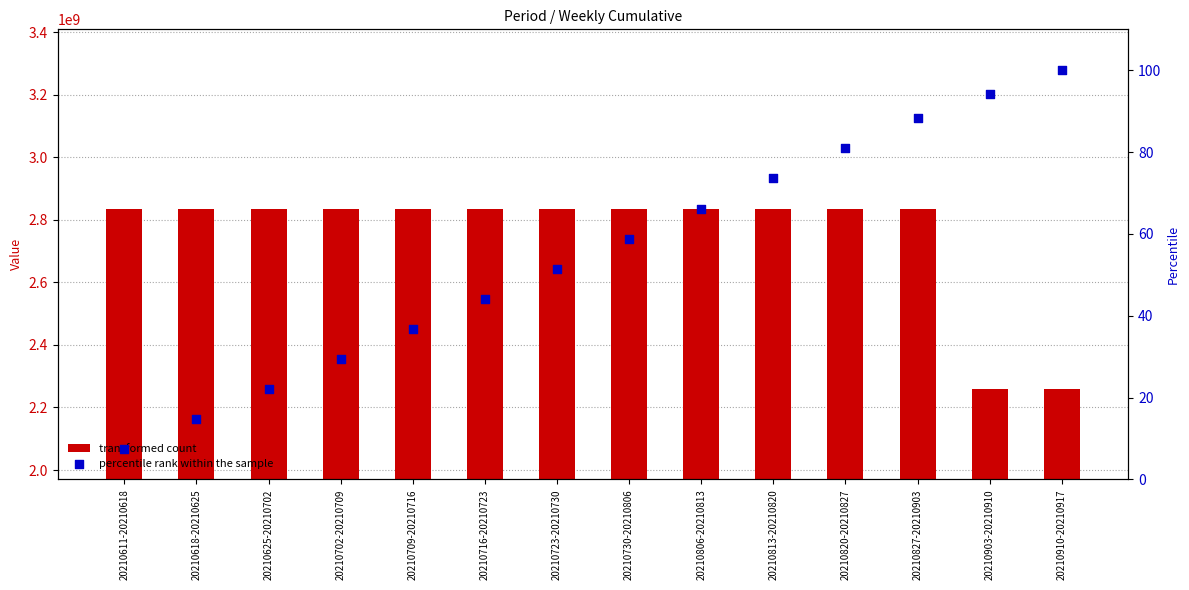

Which series contains the highest Y value?

transformed count